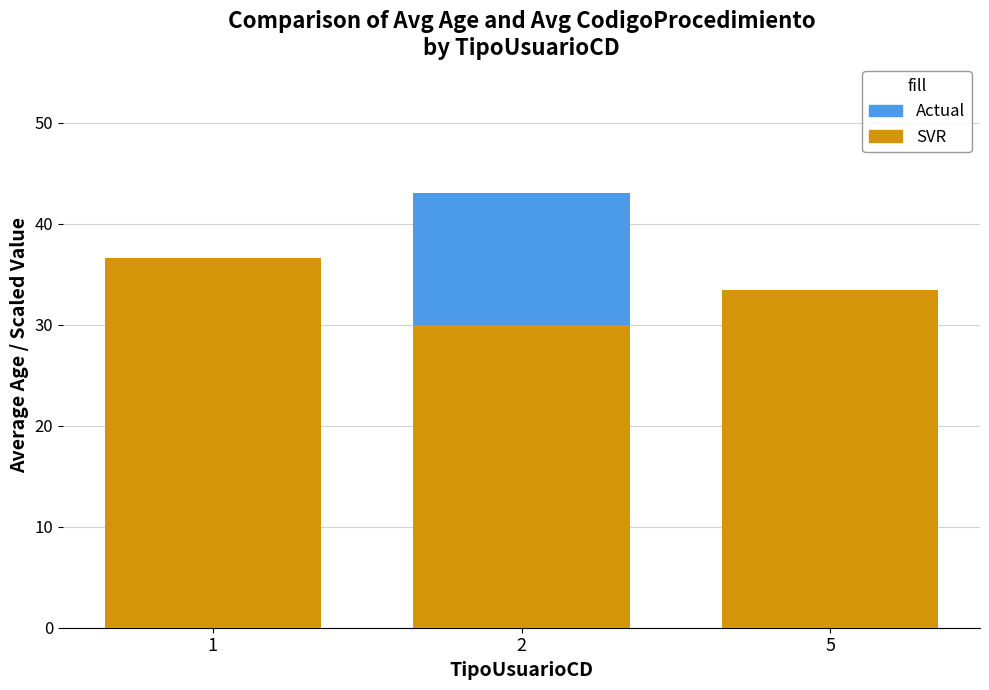

What is the lowest value of the Actual series?

27.1